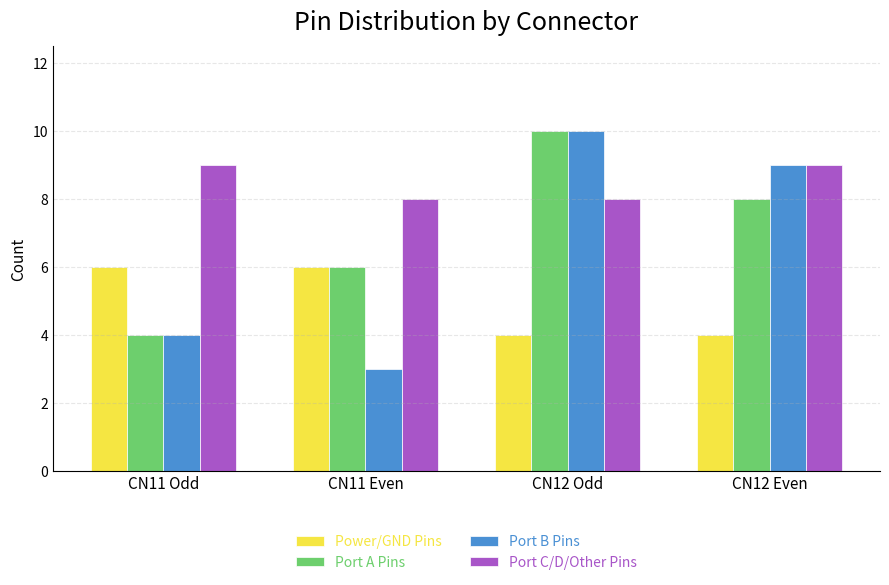

Is it true that Port A Pins equals 6 at CN11 Odd?

False